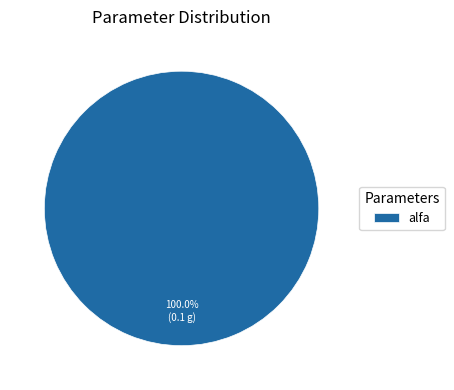

Which category accounts for the majority?

alfa